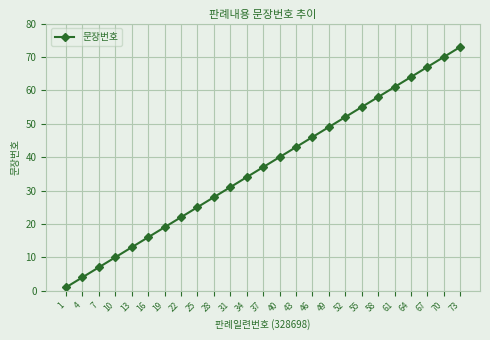

At which category does the chart reach its peak across all series?

73